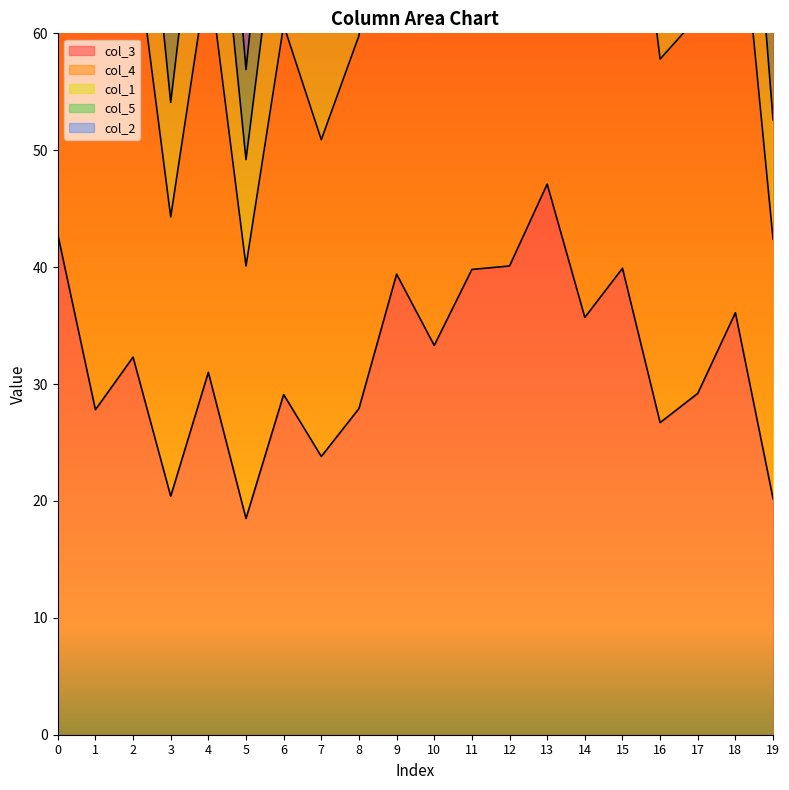

List the series in order of their overall mean, highest first.

col_1, col_5, col_4, col_3